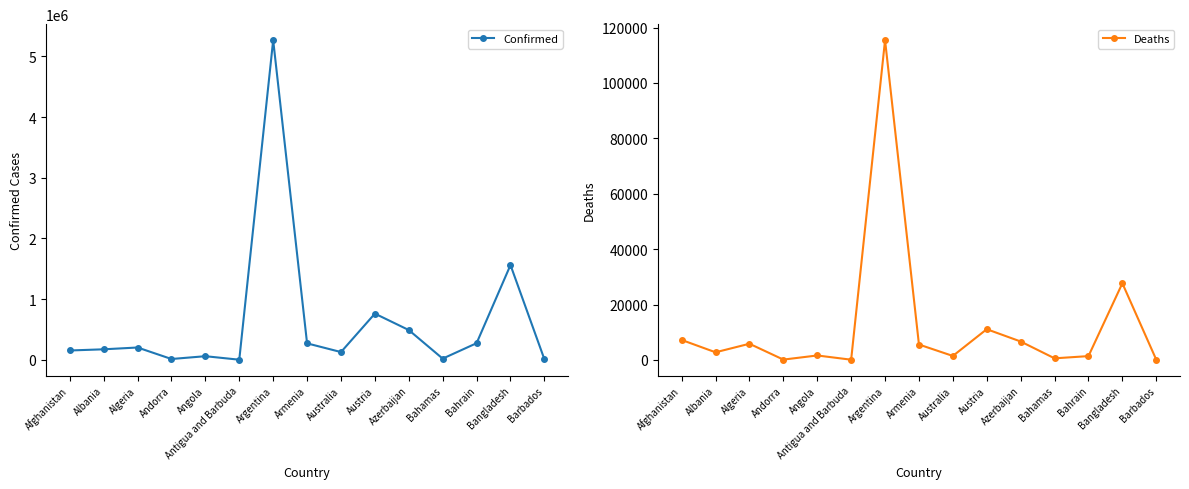

Reading left to right, transcribe all the data shown in this chart.

Confirmed: 155540	174968	204597	15291	61378	3750	5265859	272957	129570	762538	492179	21580	275654	1562359	10918
Deaths: 7228	2768	5853	130	1622	93	115473	5575	1448	11106	6664	590	1390	27688	94